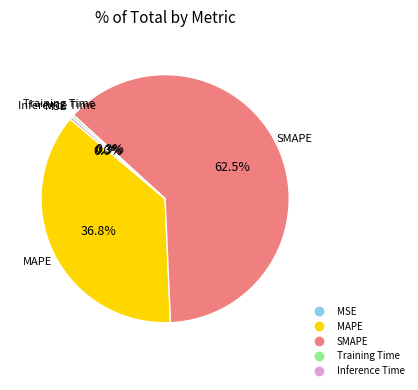

To the nearest percent, what is the combined percentage of Training Time and Inference Time?

1%